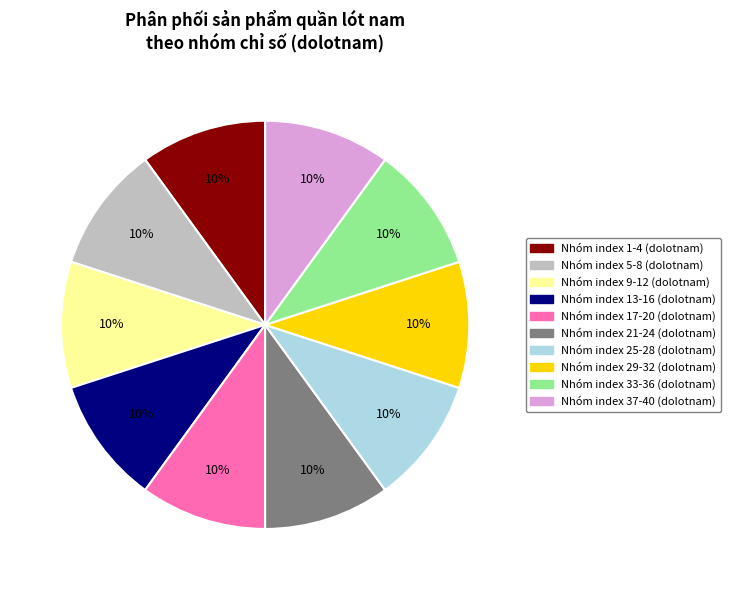

Does any single category account for the majority?

No